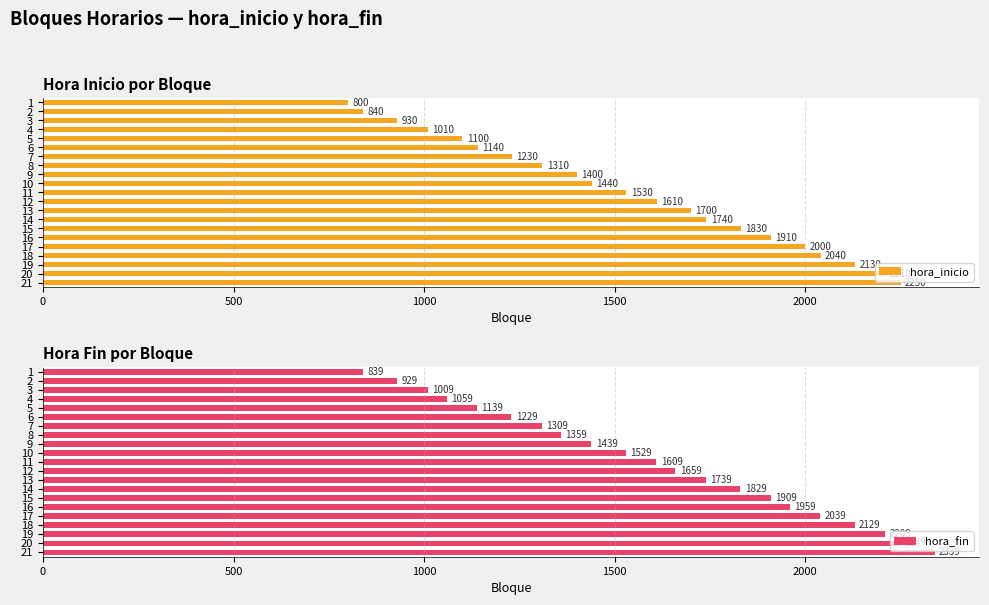

What is the average value of the hora_inicio series?

1531